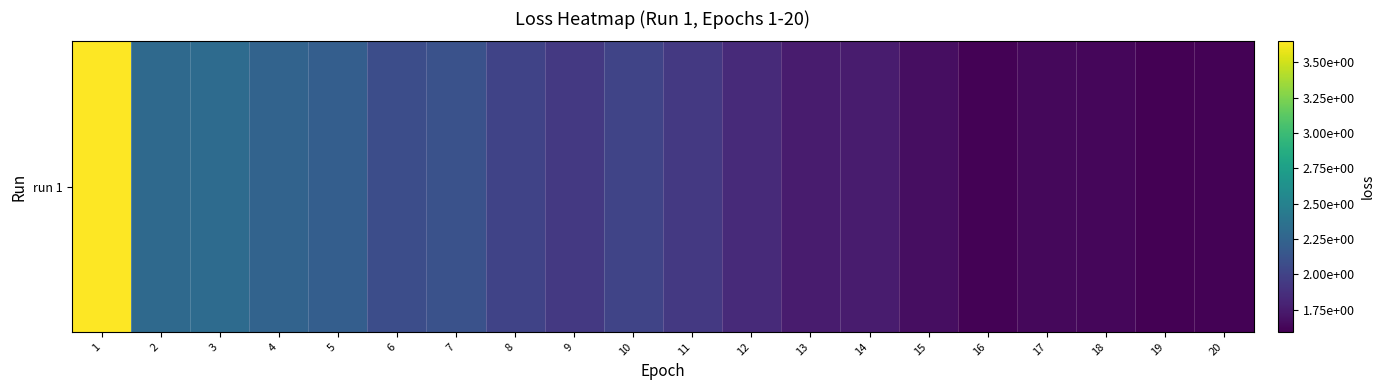

Reading left to right, list all the values displayed in this chart.

1=3.6	2=2.3	3=2.3	4=2.2	5=2.2	6=2.1	7=2.1	8=2.0	9=1.9	10=2.0	11=1.9	12=1.8	13=1.7	14=1.7	15=1.7	16=1.6	17=1.6	18=1.6	19=1.6	20=1.6